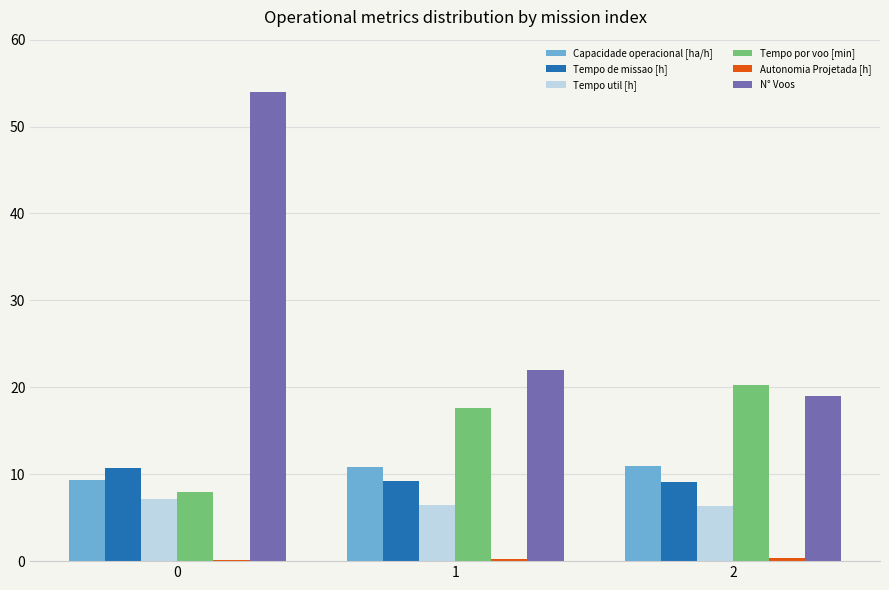

Are the bars grouped side by side (vs. stacked)?

Yes